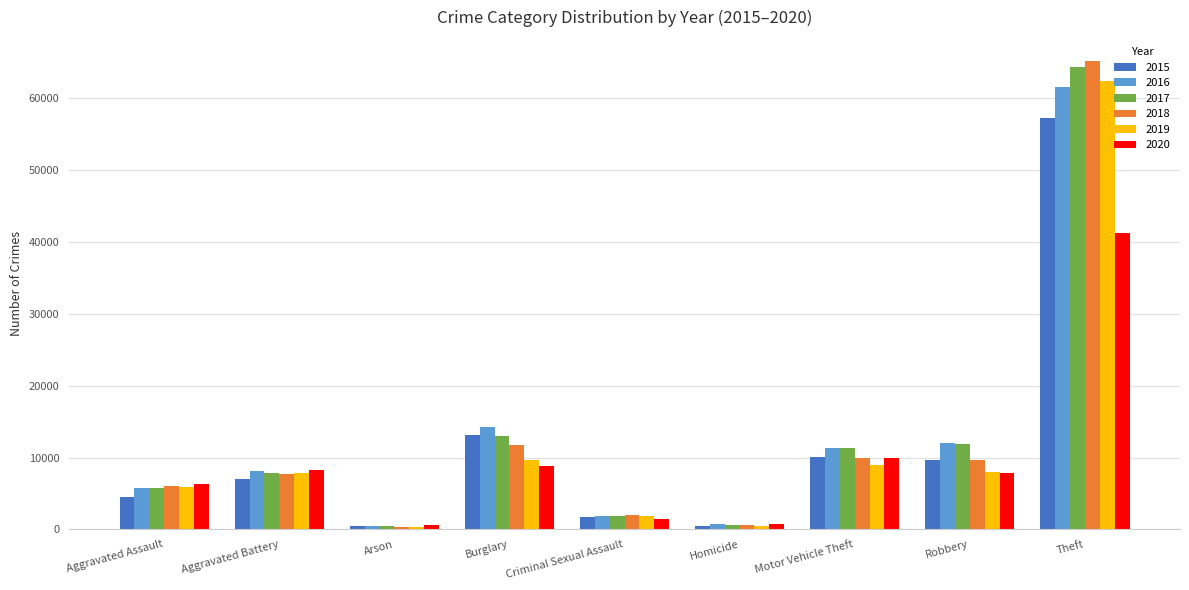

What is the difference between the 2019 values at Theft and Motor Vehicle Theft?

53500